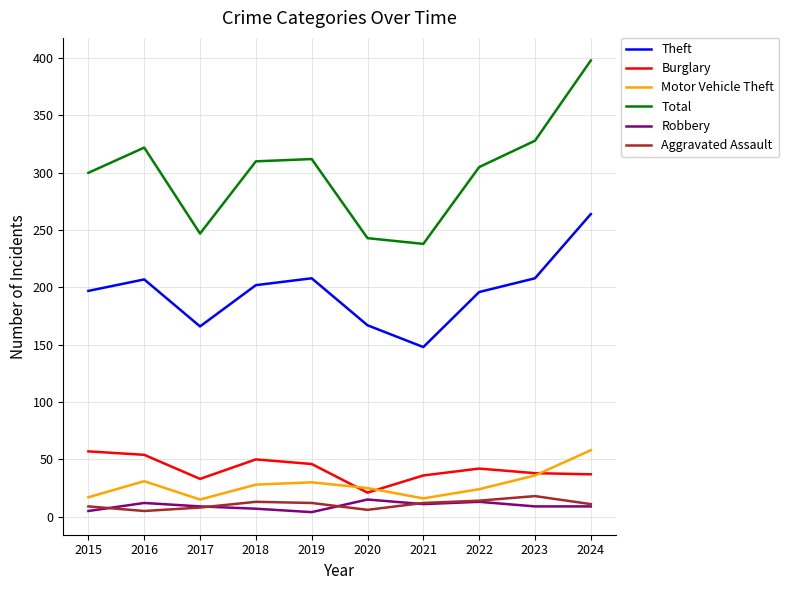

True or false: Motor Vehicle Theft and Total cross at least once.

False